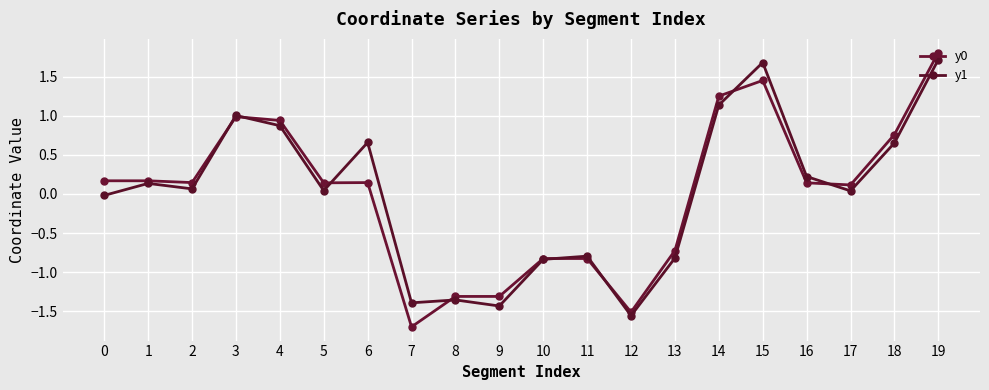

What is the value of the y1 point at the 2nd from the left?

0.1